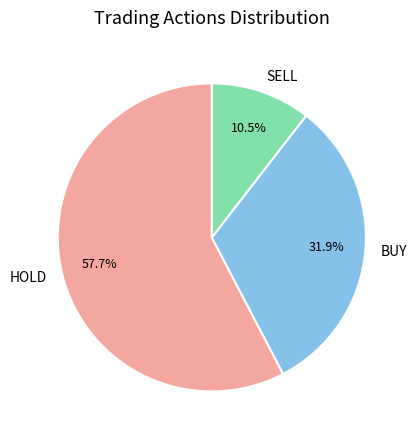

What percentage is NOT represented by SELL?

89.5%